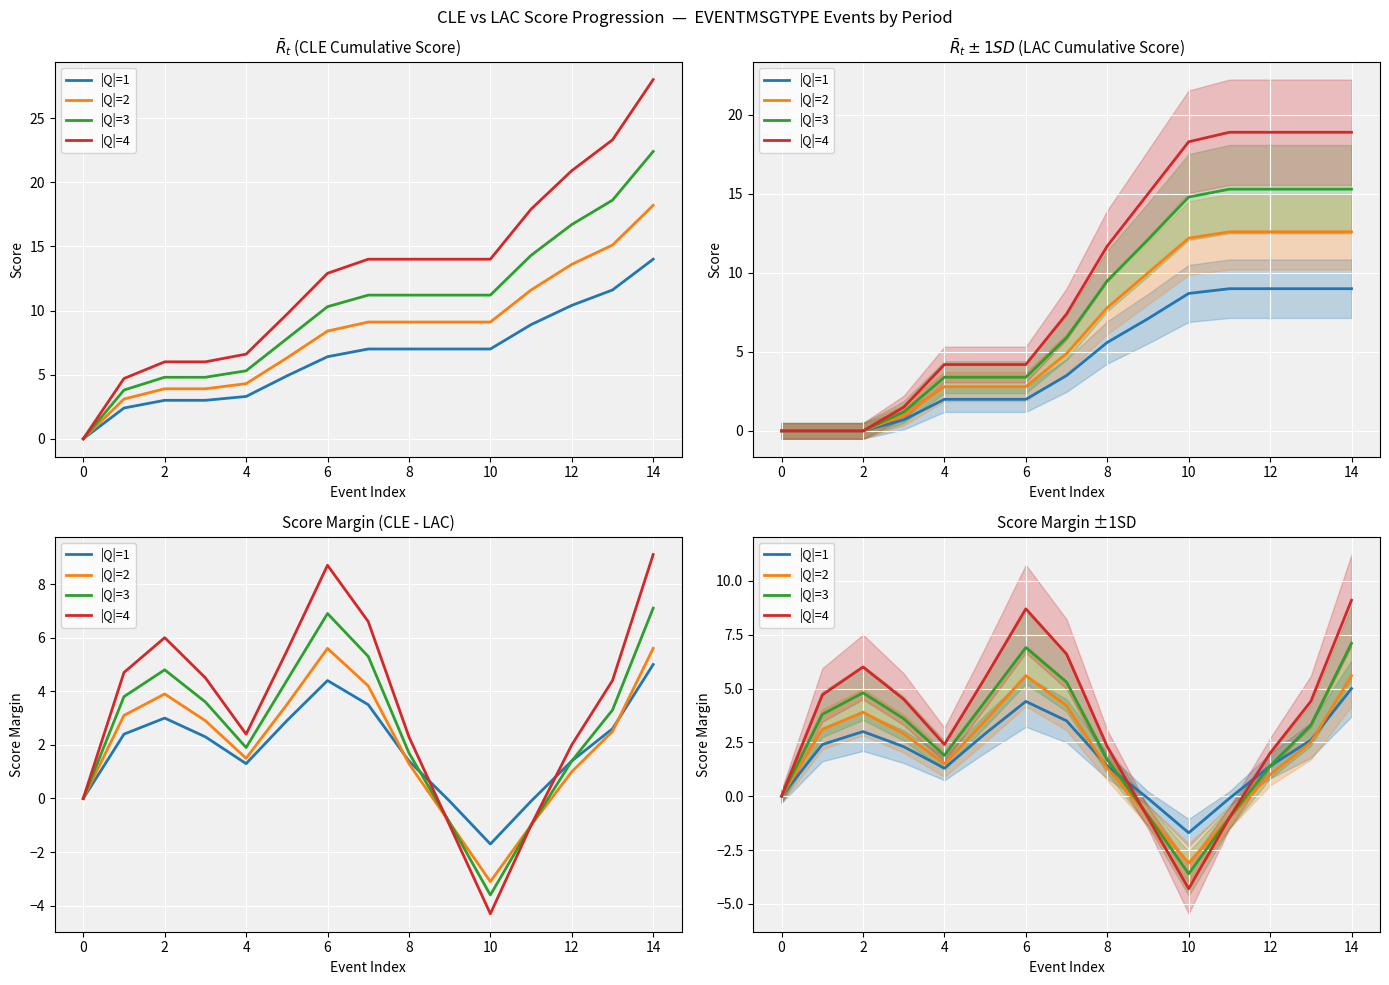

How many data points in |Q|=3 are less than 3?

7